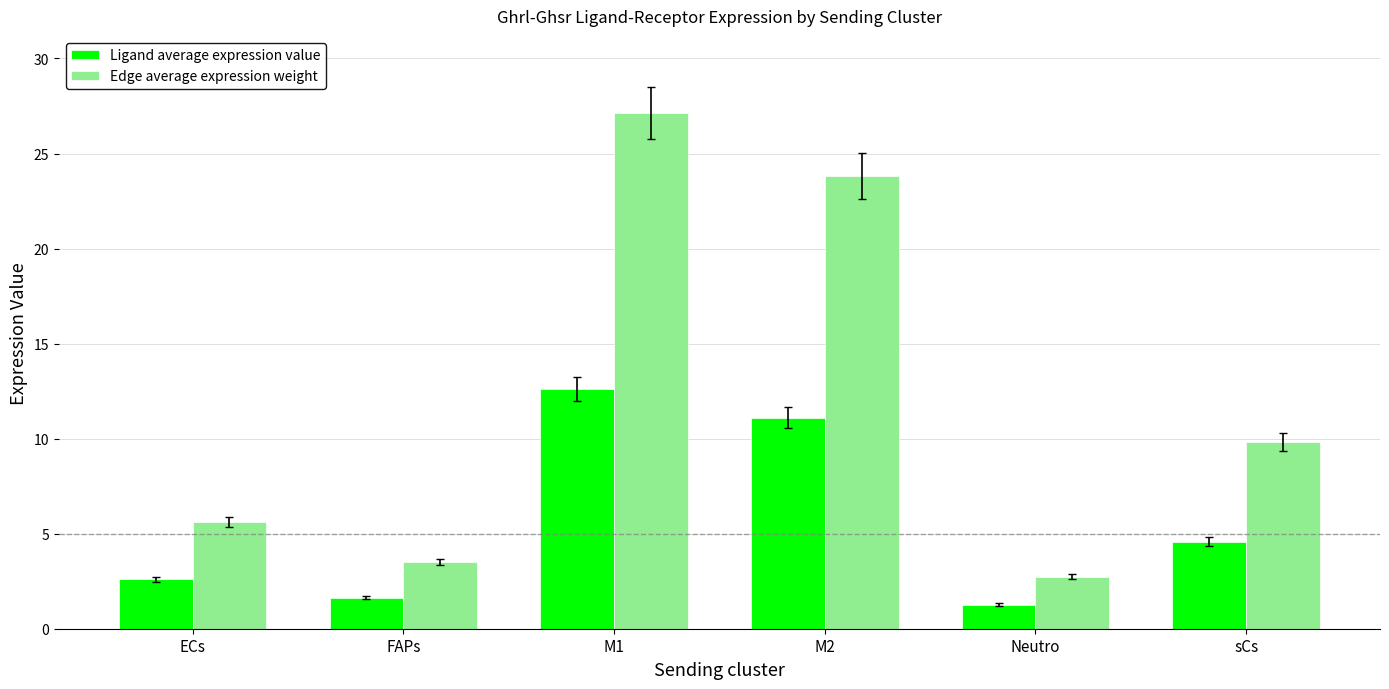

Reading left to right, transcribe all the data shown in this chart.

Ligand average expression value: 2.6	1.6	12.6	11.1	1.3	4.6
Edge average expression weight: 5.6	3.5	27.1	23.8	2.7	9.8